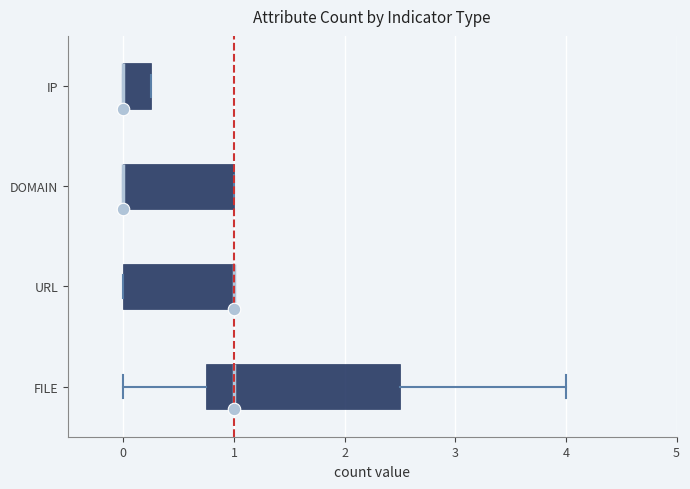

Which box is the widest, from its left edge to its right edge?

FILE